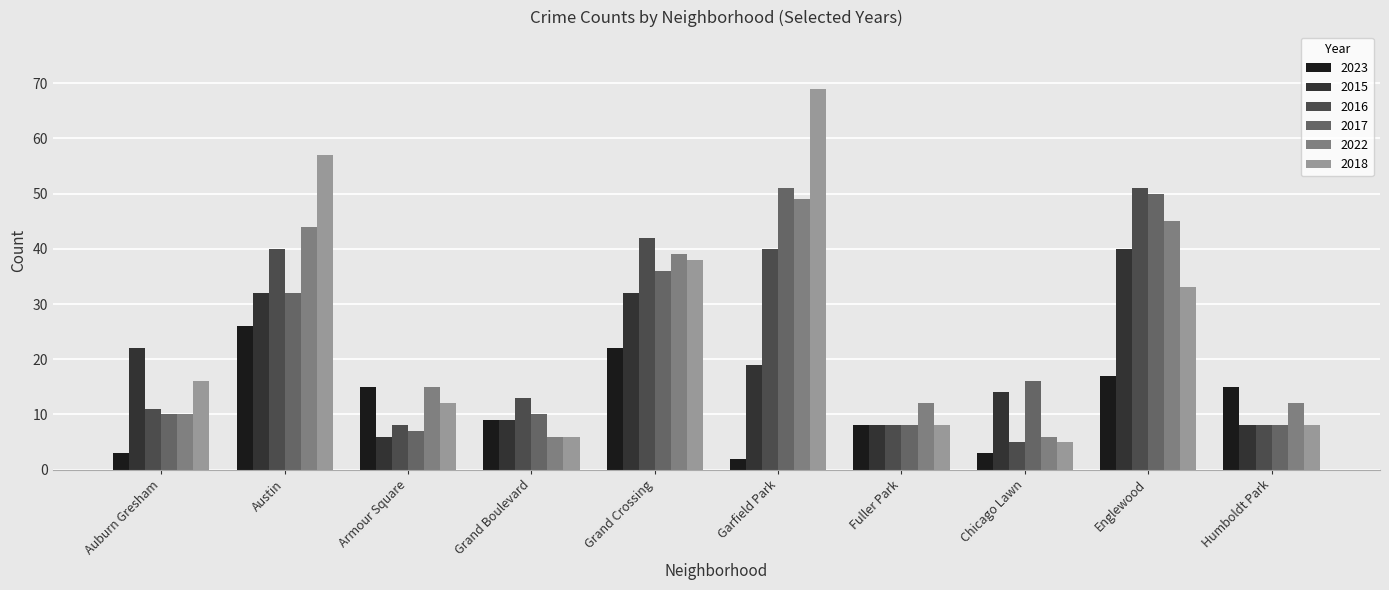

Which series has the largest range (max minus min)?

2018